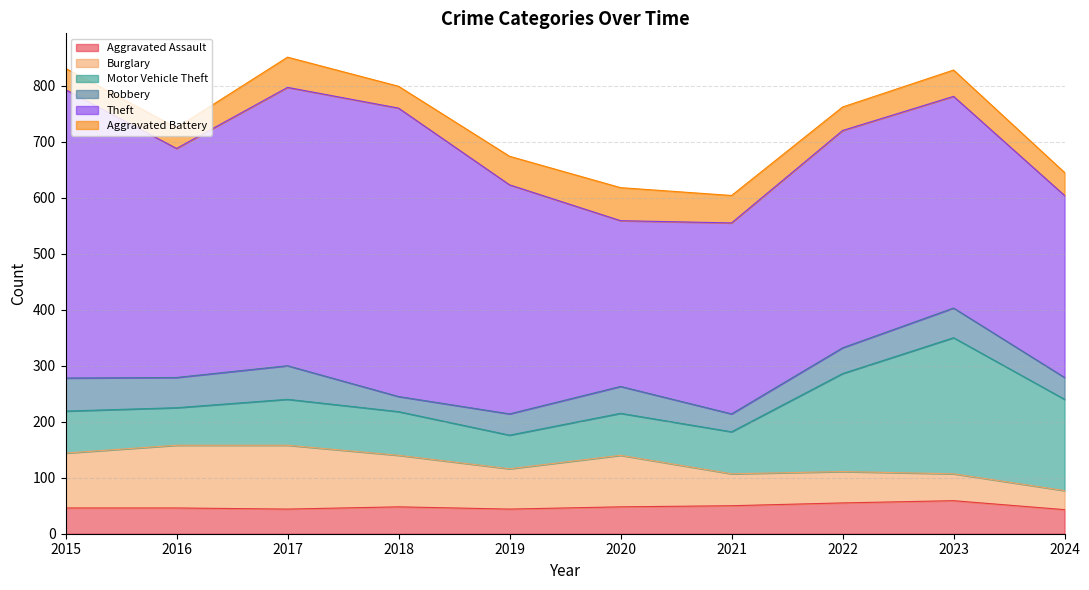

Reading right to left, transcribe all the data shown in this chart.

Aggravated Assault: 2024=43	2023=59	2022=55	2021=50	2020=48	2019=44	2018=48	2017=44	2016=46	2015=46
Burglary: 2024=34	2023=48	2022=56	2021=57	2020=92	2019=72	2018=92	2017=114	2016=112	2015=98
Motor Vehicle Theft: 2024=163	2023=243	2022=175	2021=75	2020=75	2019=60	2018=78	2017=82	2016=67	2015=75
Robbery: 2024=39	2023=53	2022=46	2021=32	2020=48	2019=38	2018=27	2017=60	2016=54	2015=59
Theft: 2024=325	2023=378	2022=388	2021=341	2020=296	2019=409	2018=515	2017=497	2016=409	2015=515
Aggravated Battery: 2024=41	2023=47	2022=42	2021=49	2020=59	2019=51	2018=39	2017=54	2016=37	2015=38